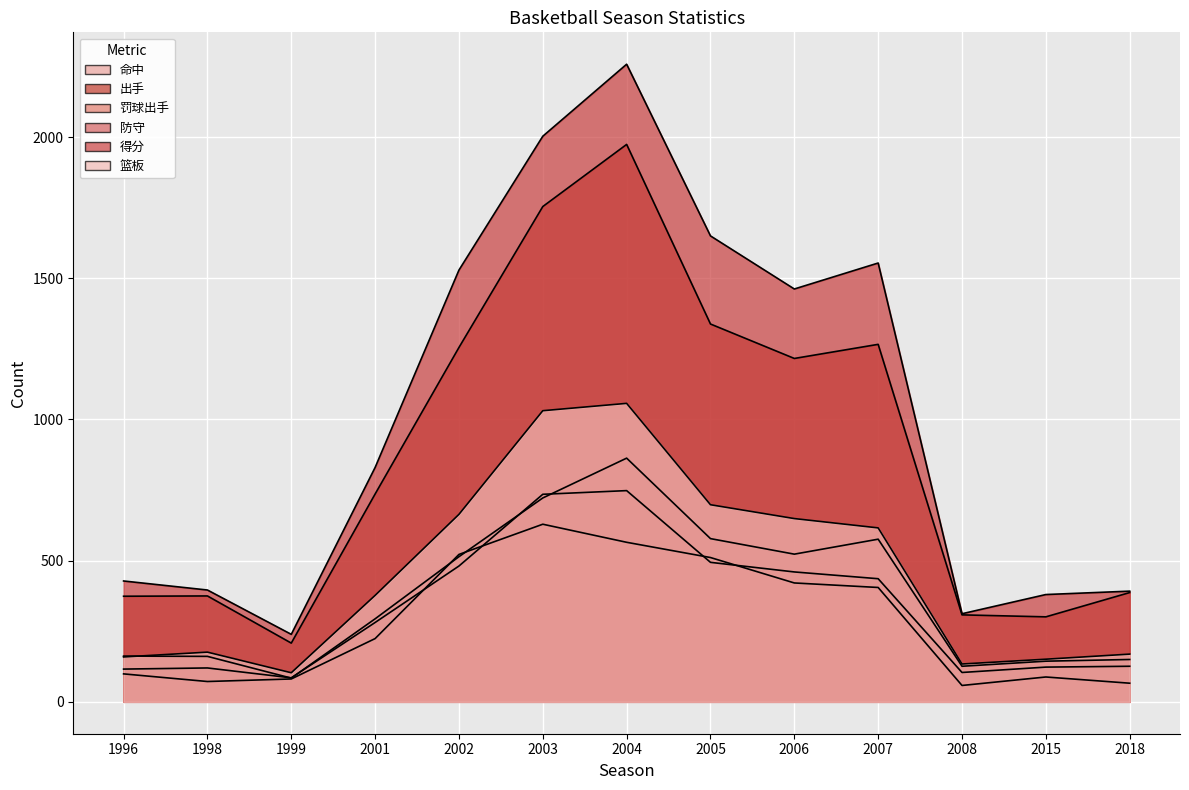

Rank the categories by 得分 value from lowest to highest.

1999, 2008, 2015, 2018, 1998, 1996, 2001, 2006, 2002, 2007, 2005, 2003, 2004